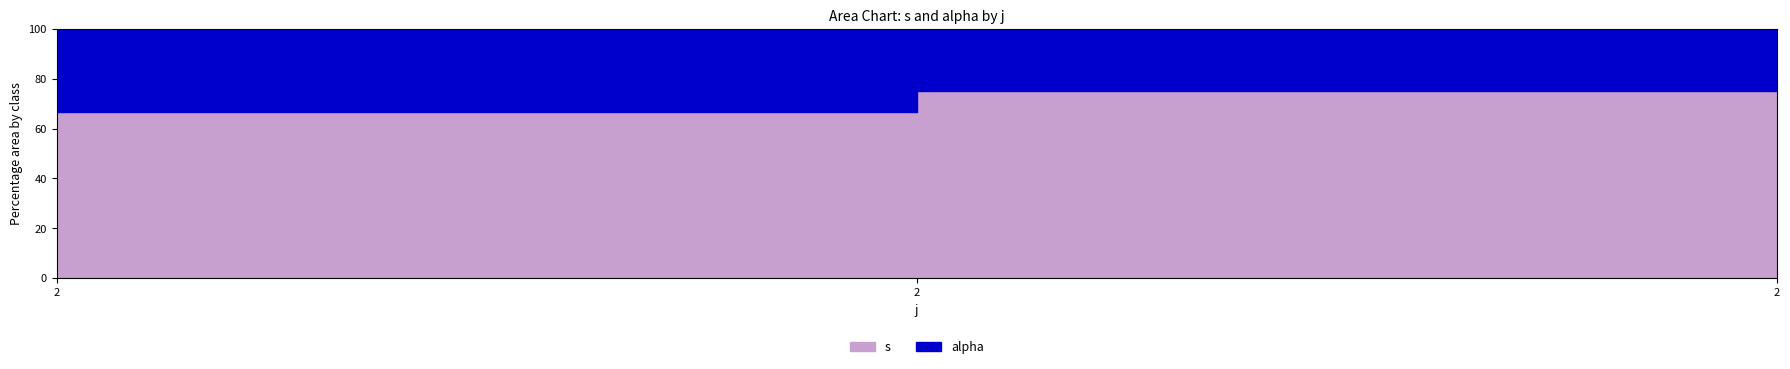

What are all the series names shown in the legend?

s, alpha